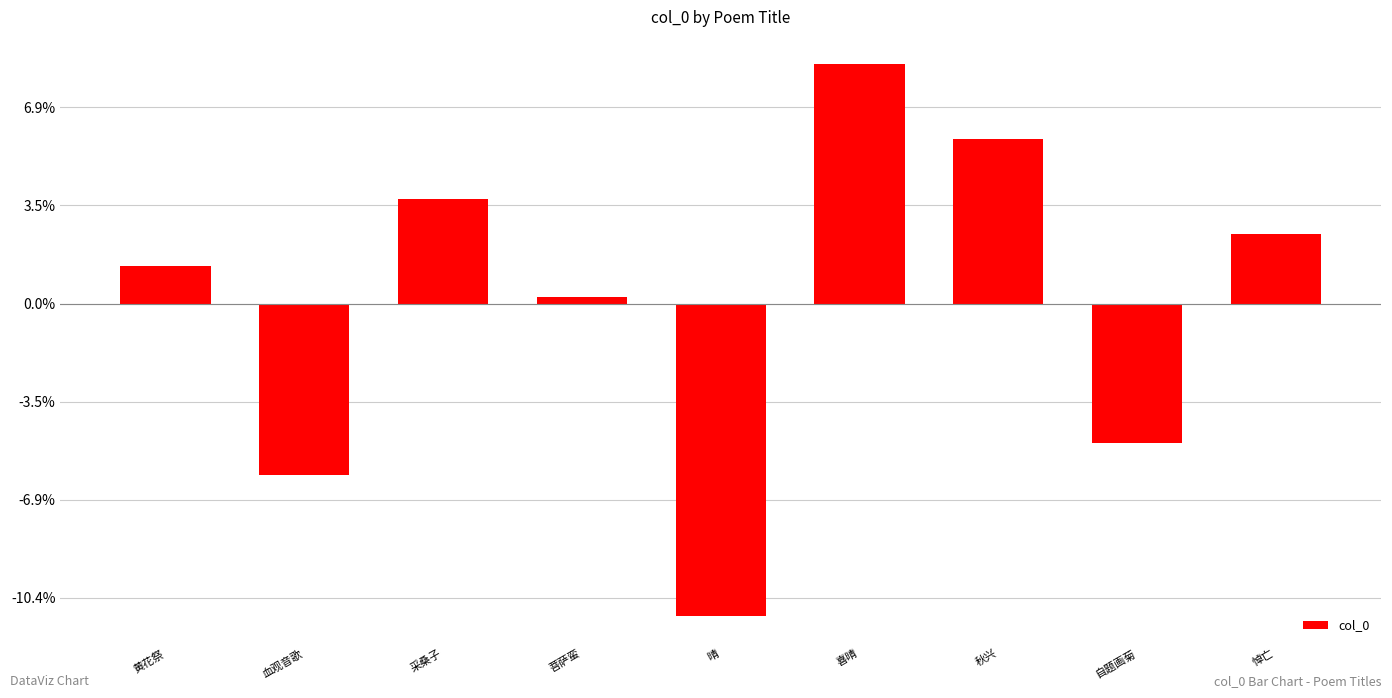

How many data points does each series have?

9